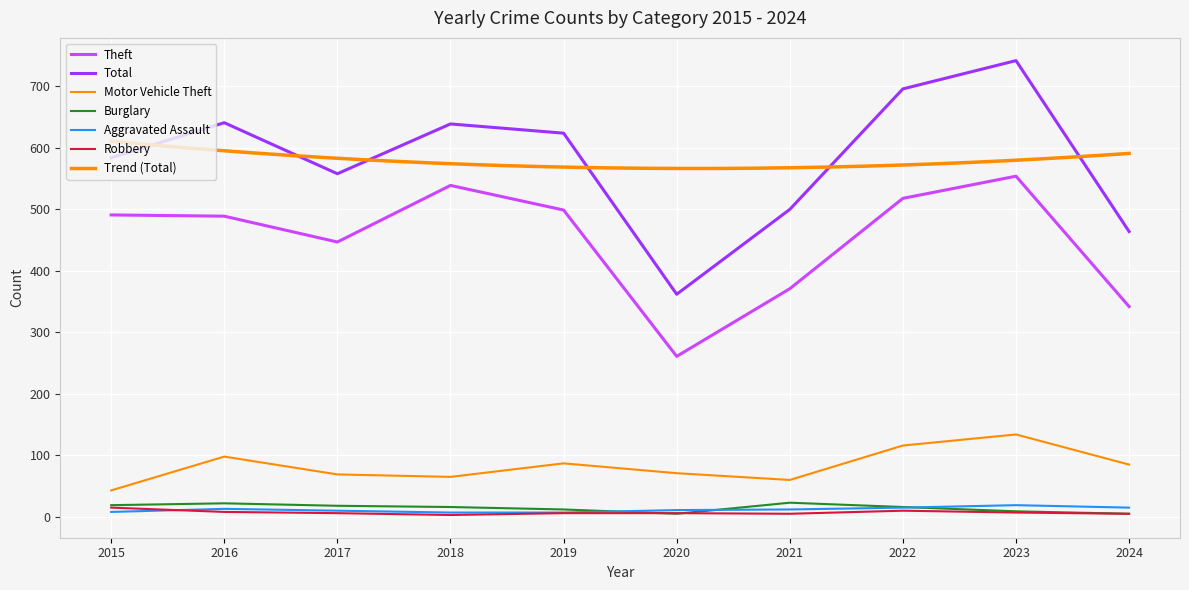

At 2017, list the series in order from largest to smallest.

Total, Theft, Motor Vehicle Theft, Burglary, Aggravated Assault, Robbery